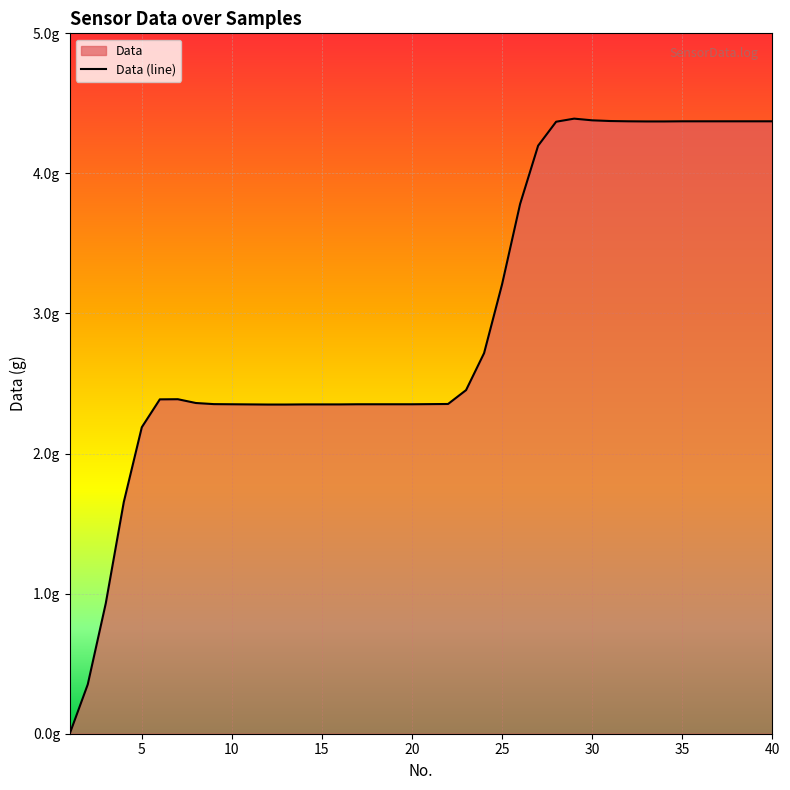

Is it true that the value at 26 is 1.5?

False